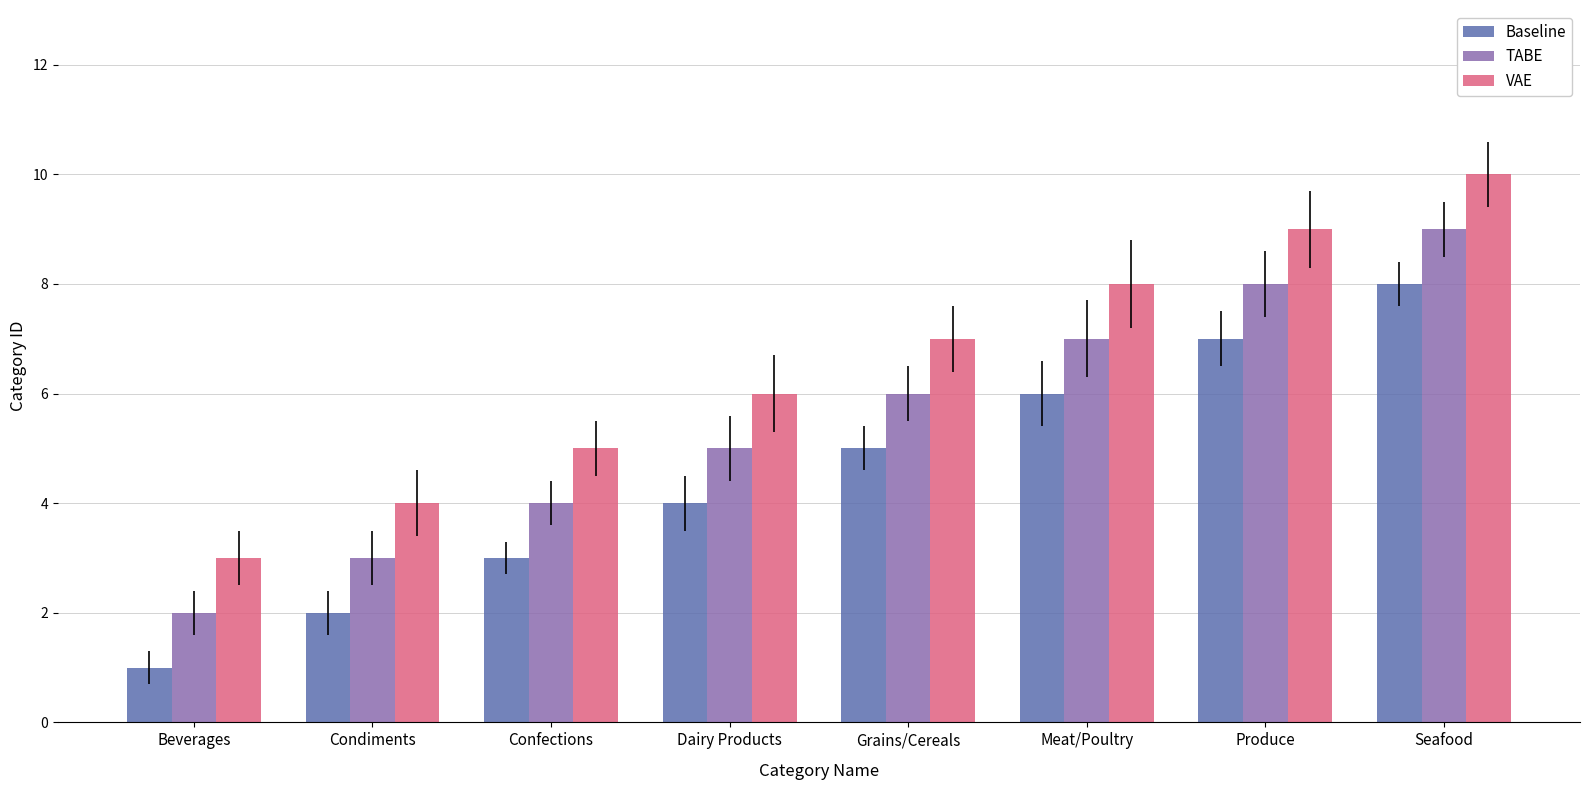

What is the sum of the TABE values at Grains/Cereals and Dairy Products?

11